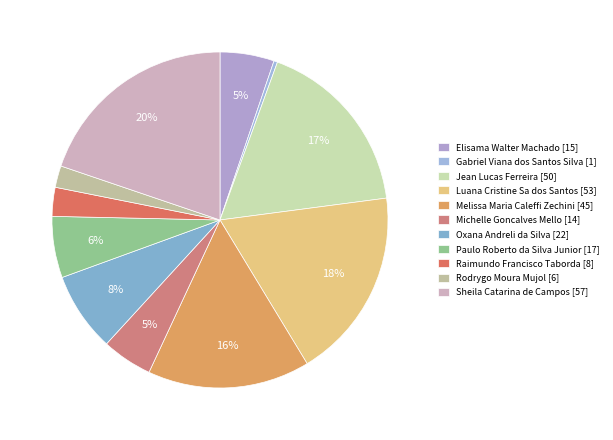

Does Oxana Andreli da Silva represent more than half of the total?

No